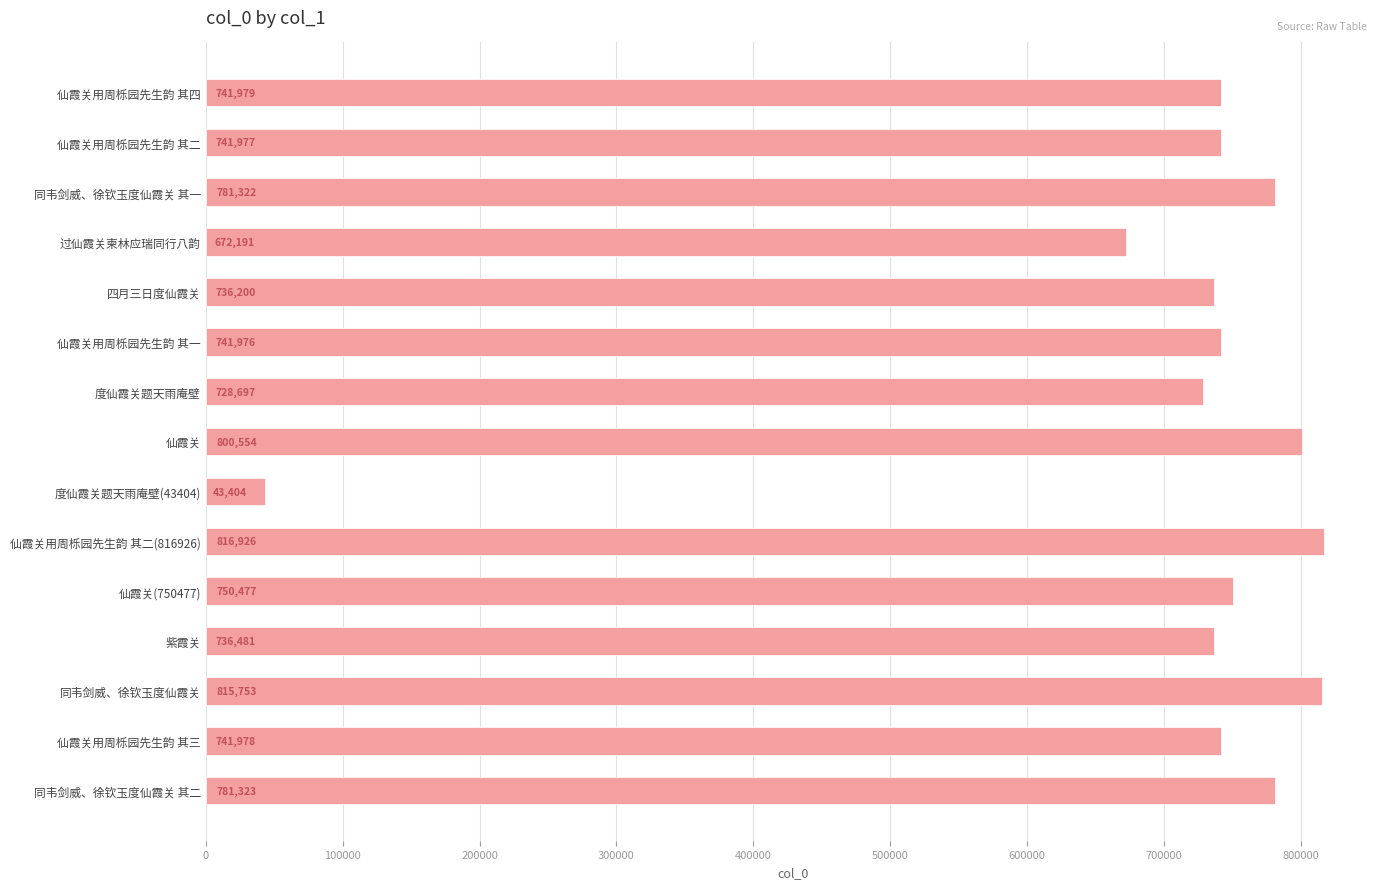

At which label is the value closest to 430165?

过仙霞关柬林应瑞同行八韵